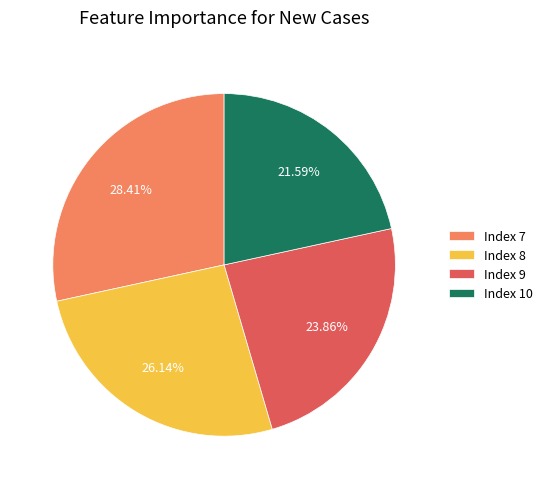

Rank the categories by value from highest to lowest.

Index 7, Index 8, Index 9, Index 10